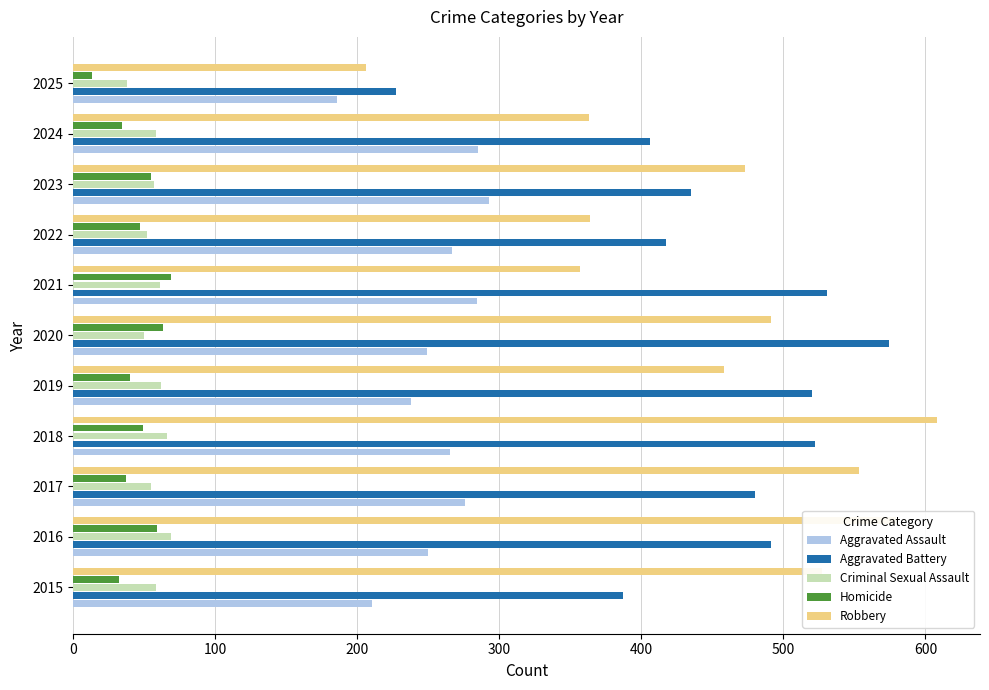

At which category does the chart reach its peak across all series?

2018